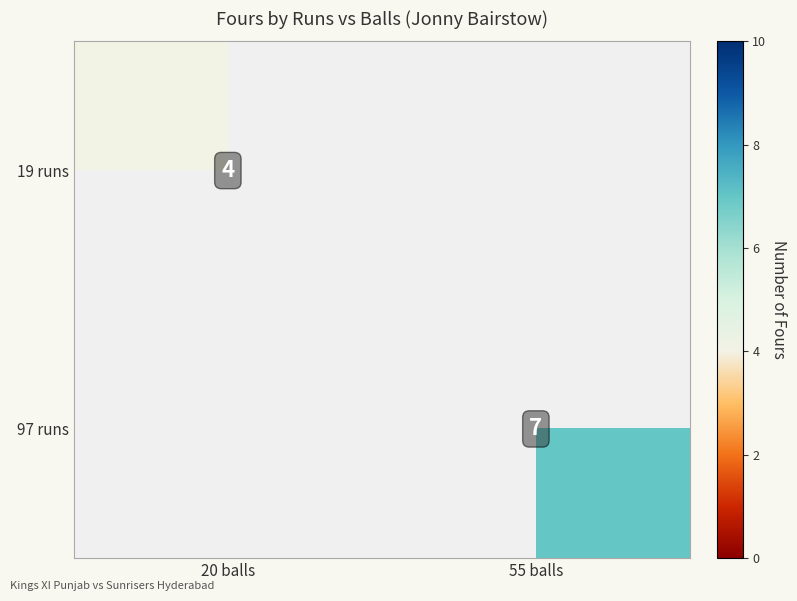

True or false: 97 runs has a value of 3 at 55 balls.

False